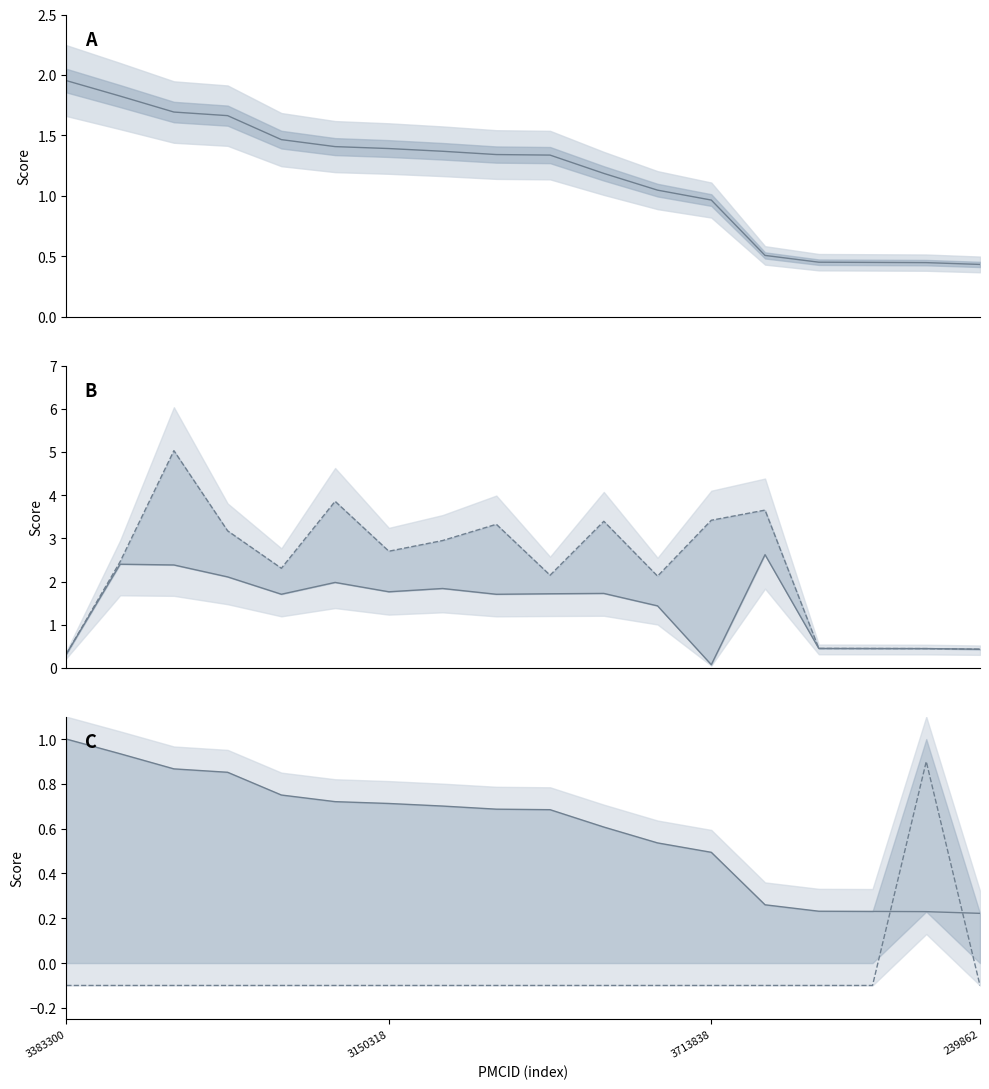

What is the spread (max minus min) of values at 3150318?

2.8